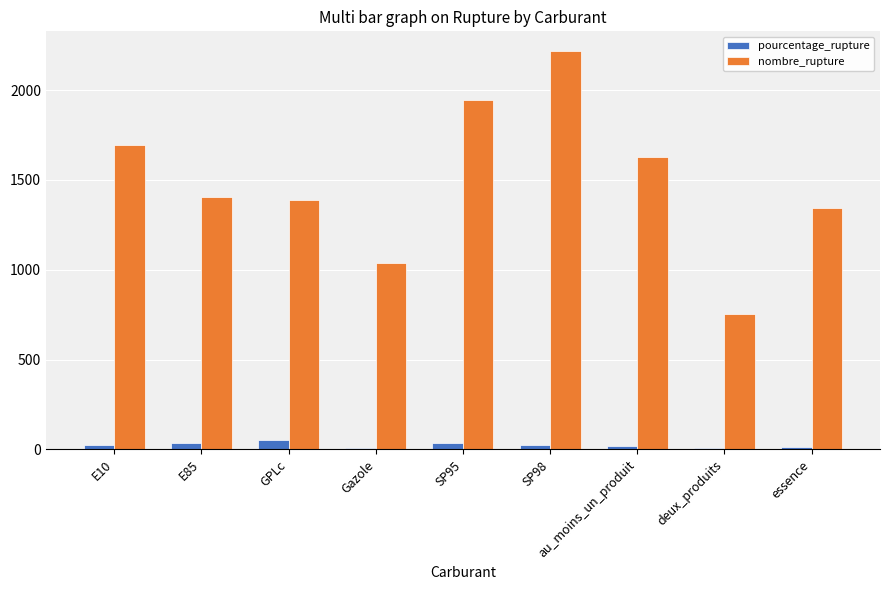

Which series changed the most between SP98 and au_moins_un_produit?

nombre_rupture